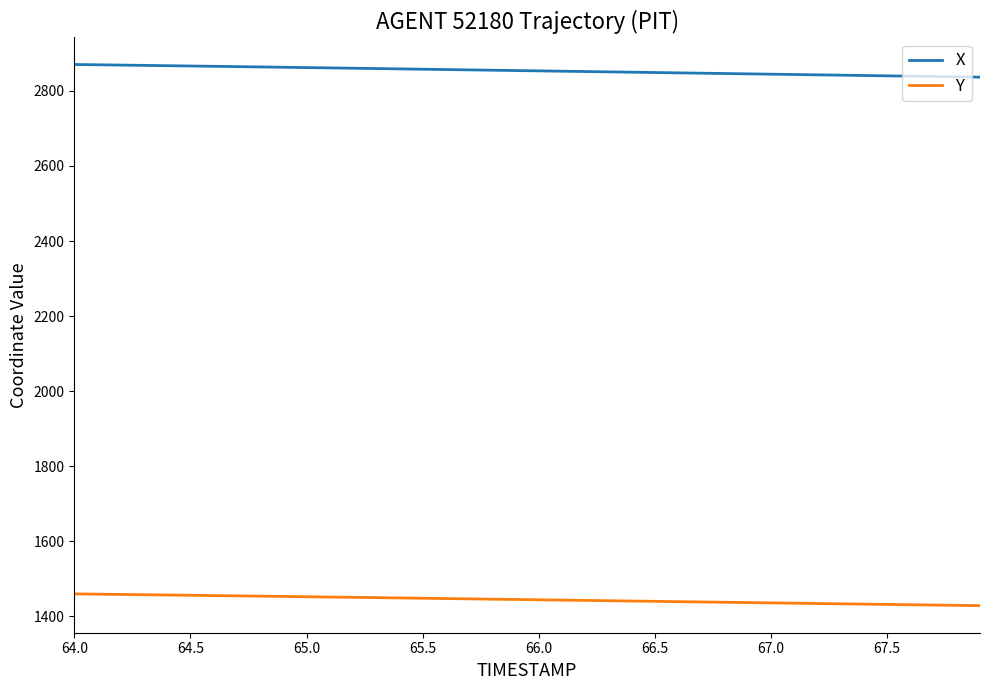

What is the maximum value for X?

2870.6